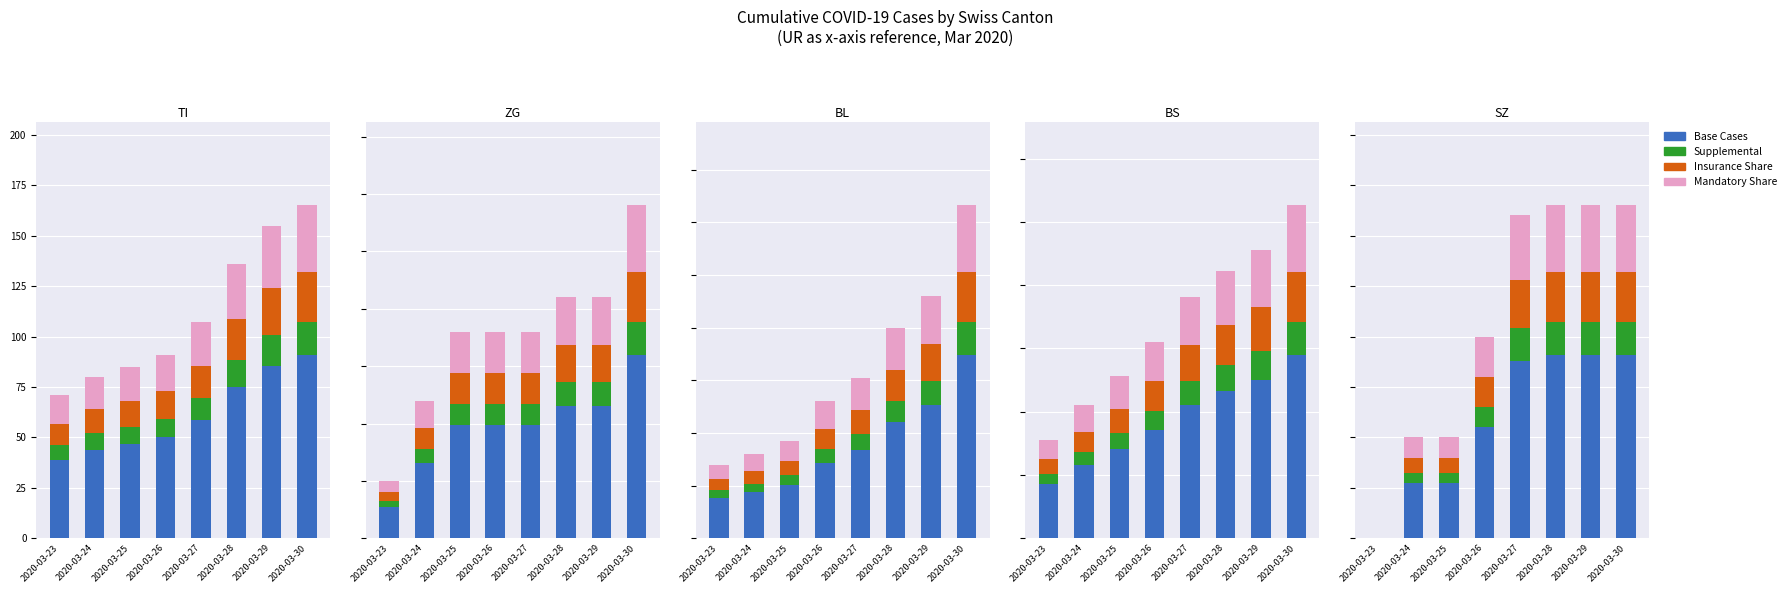

At which category is the sum across all series the highest?

2020-03-28